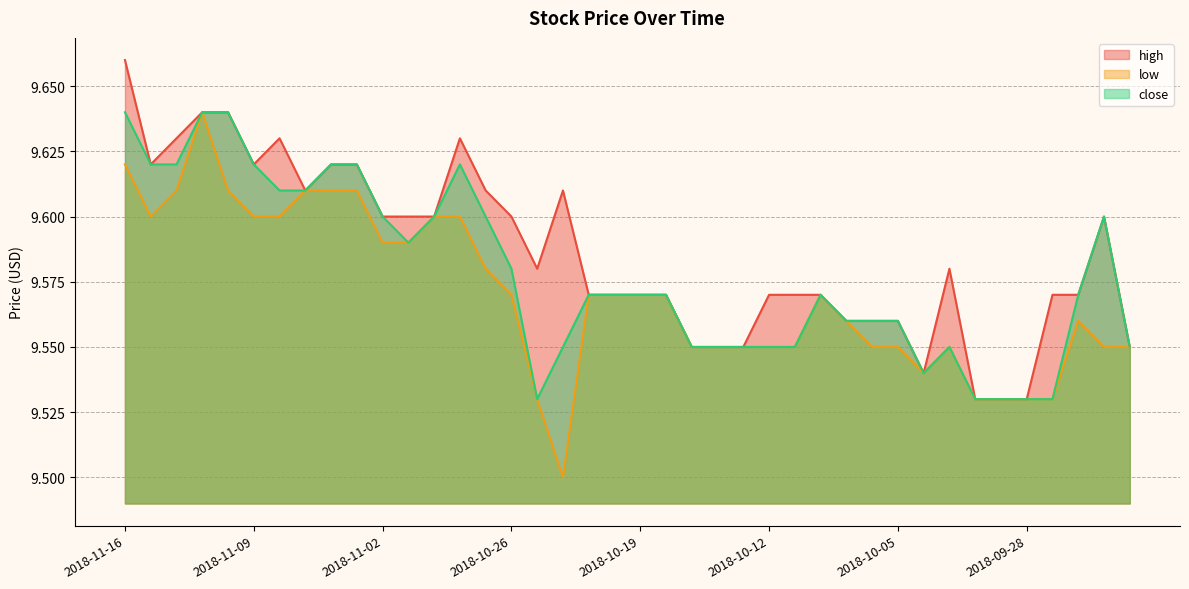

Which series has the largest range (max minus min)?

low